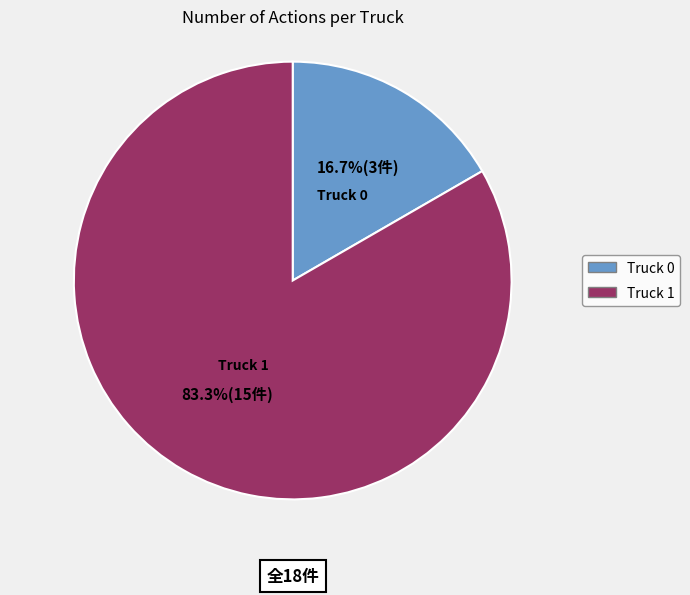

Do Truck 0 and Truck 1 together represent more than half of the pie?

Yes